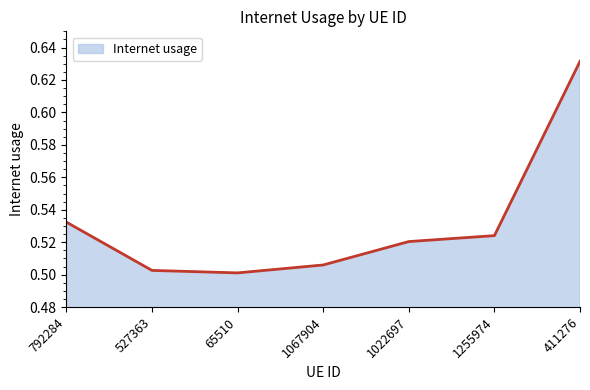

List the labels in order of value, smallest first.

65510, 527363, 1067904, 1022697, 1255974, 792284, 411276